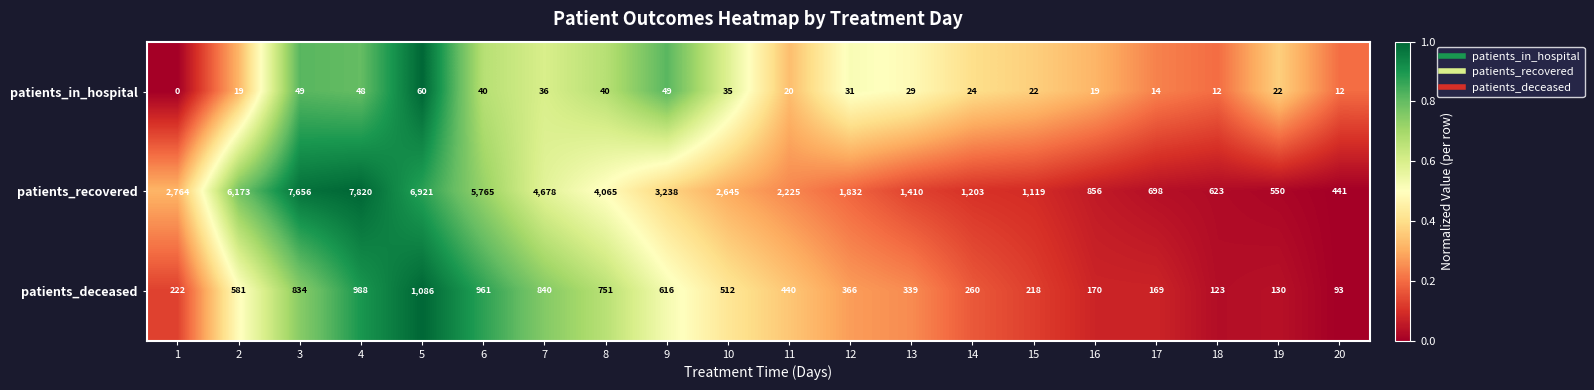

Which series changed the most between 5 and 17?

patients_recovered